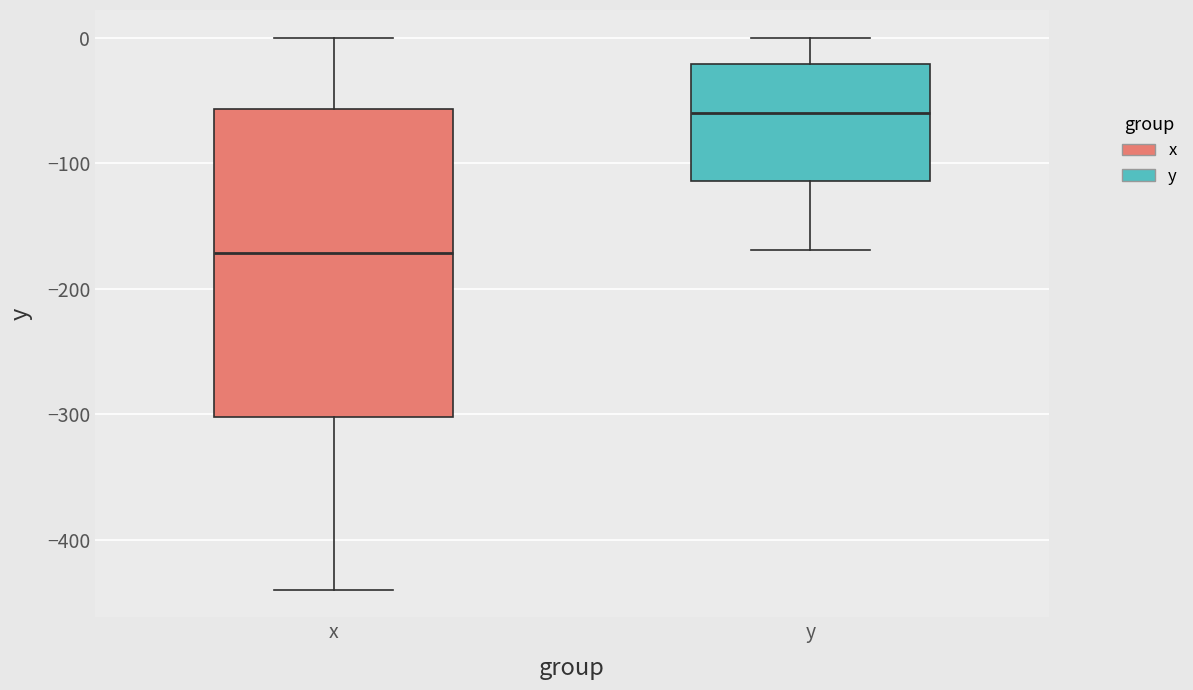

Reading left to right, read every box against the y-axis: the position of its median line, the range the box covers, and the ends of its whiskers. The values are not printed on the chart, so give them approximately, as read against the axis.

x: median -170, box -300 to -60, whiskers -440 to 0
y: median -60, box -110 to -20, whiskers -170 to 0